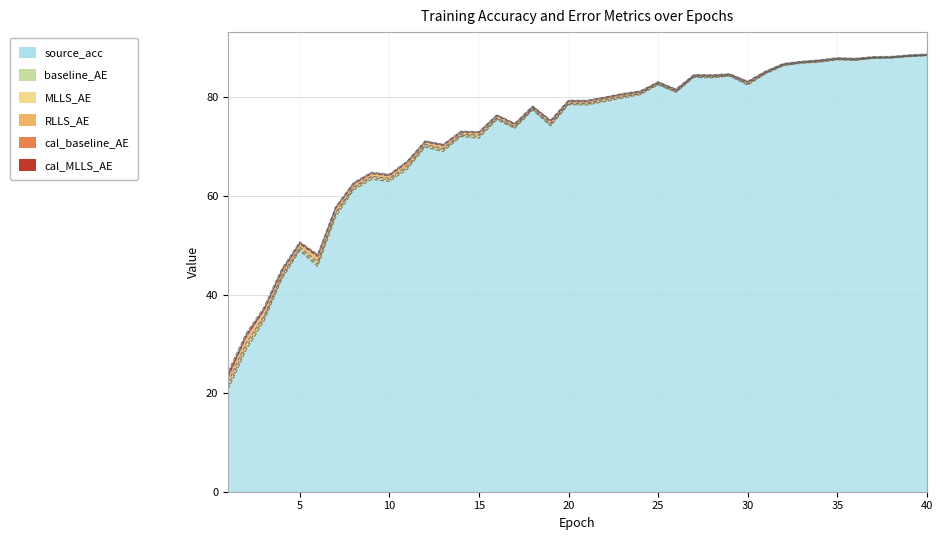

Reading left to right, extract all data points from this chart.

source_acc: 20.8	28.7	34.6	43.1	48.9	45.7	55.7	61.2	63.4	62.9	65.4	69.9	69.0	72.1	71.7	75.5	73.7	77.4	74.2	78.5	78.4	79.1	79.8	80.5	82.5	81.0	84.1	83.9	84.3	82.5	84.8	86.4	86.9	87.1	87.6	87.5	87.9	87.9	88.2	88.4
baseline_AE: 0.6	0.6	0.5	0.3	0.3	0.5	0.5	0.3	0.4	0.3	0.3	0.3	0.3	0.2	0.4	0.2	0.2	0.2	0.3	0.2	0.2	0.2	0.2	0.2	0.1	0.1	0.1	0.1	0.1	0.2	0.1	0.1	0.1	0.1	0.1	0.1	0.1	0.1	0.1	0.1
MLLS_AE: 0.9	0.7	0.5	0.4	0.4	0.5	0.4	0.3	0.3	0.3	0.4	0.3	0.3	0.2	0.3	0.2	0.2	0.2	0.3	0.2	0.2	0.2	0.2	0.2	0.1	0.1	0.1	0.1	0.1	0.2	0.1	0.1	0.1	0.1	0.1	0.1	0.1	0.1	0.1	0.1
RLLS_AE: 1.0	1.2	1.2	0.7	0.6	1.0	0.8	0.5	0.5	0.5	0.6	0.4	0.6	0.3	0.4	0.4	0.4	0.2	0.4	0.3	0.3	0.3	0.3	0.2	0.2	0.2	0.1	0.2	0.1	0.2	0.1	0.1	0.1	0.1	0.1	0.1	0.1	0.1	0.1	0.1
cal_baseline_AE: 0.4	0.4	0.3	0.3	0.2	0.2	0.2	0.2	0.2	0.2	0.2	0.2	0.2	0.2	0.1	0.1	0.1	0.1	0.1	0.1	0.1	0.1	0.1	0.1	0.1	0.1	0.1	0.1	0.1	0.1	0.1	0.1	0.1	0.1	0.1	0.1	0.1	0.1	0.1	0.1
cal_MLLS_AE: 0.8	0.4	0.4	0.4	0.2	0.2	0.2	0.2	0.1	0.1	0.2	0.1	0.1	0.1	0.1	0.1	0.1	0.1	0.1	0.1	0.1	0.1	0.1	0.1	0.1	0.1	0.1	0.1	0.1	0.1	0.1	0.1	0.1	0.1	0.1	0.1	0.1	0.1	0.1	0.1